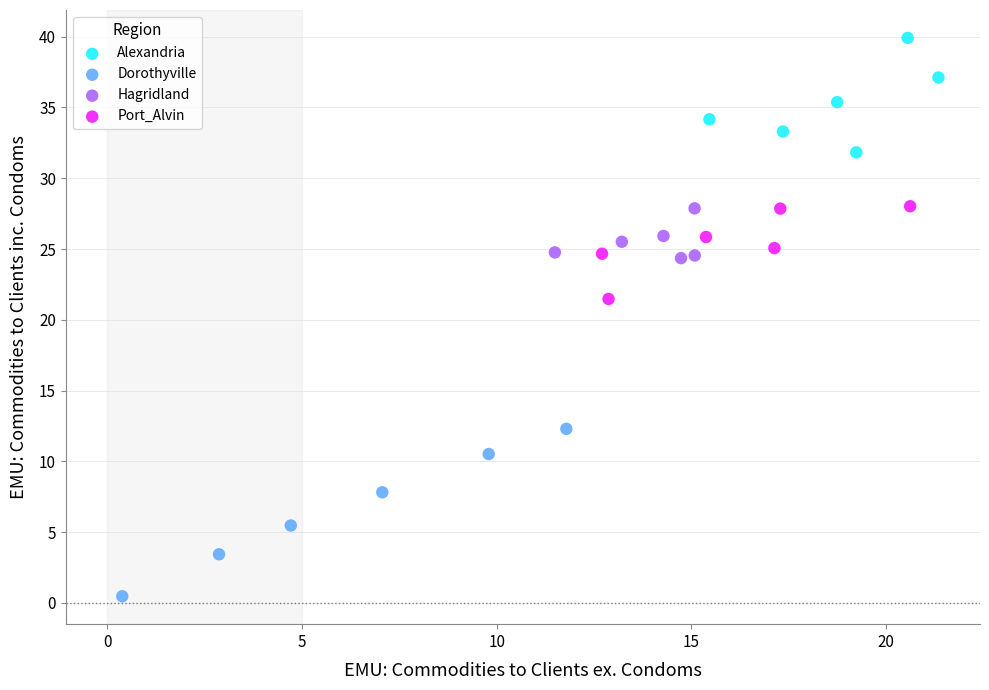

Which series contains the highest Y value?

Alexandria